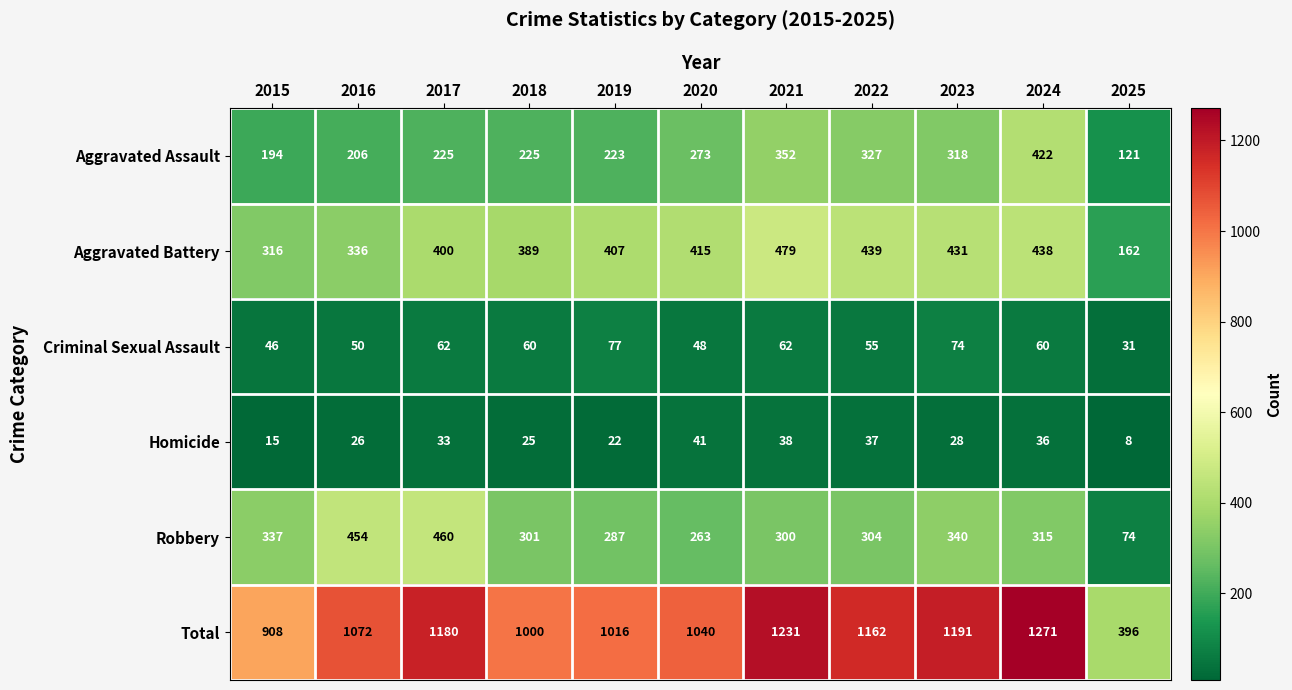

At how many categories does at least one series exceed 759?

10